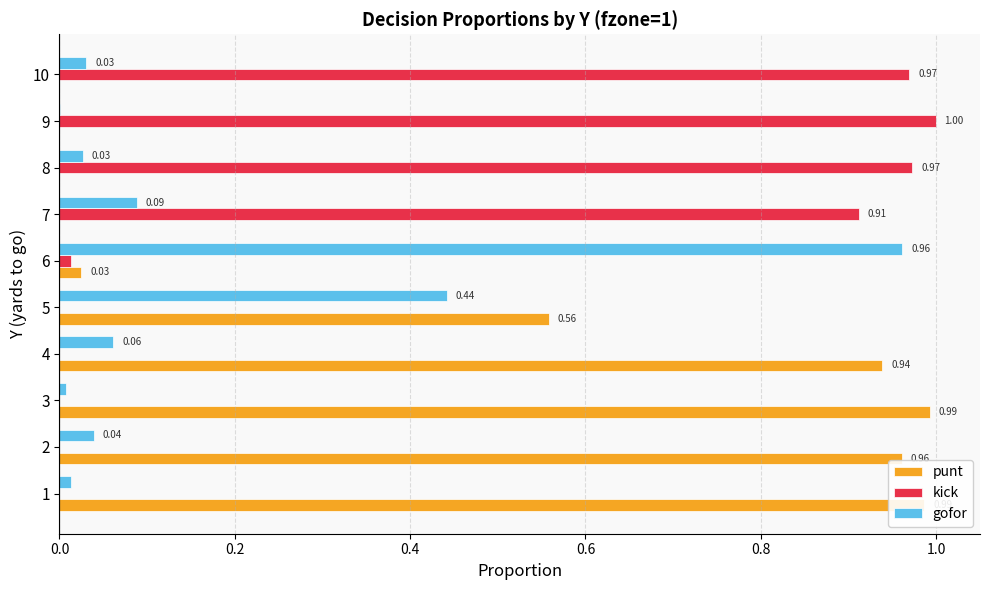

What is the sum of all punt values?

4.5